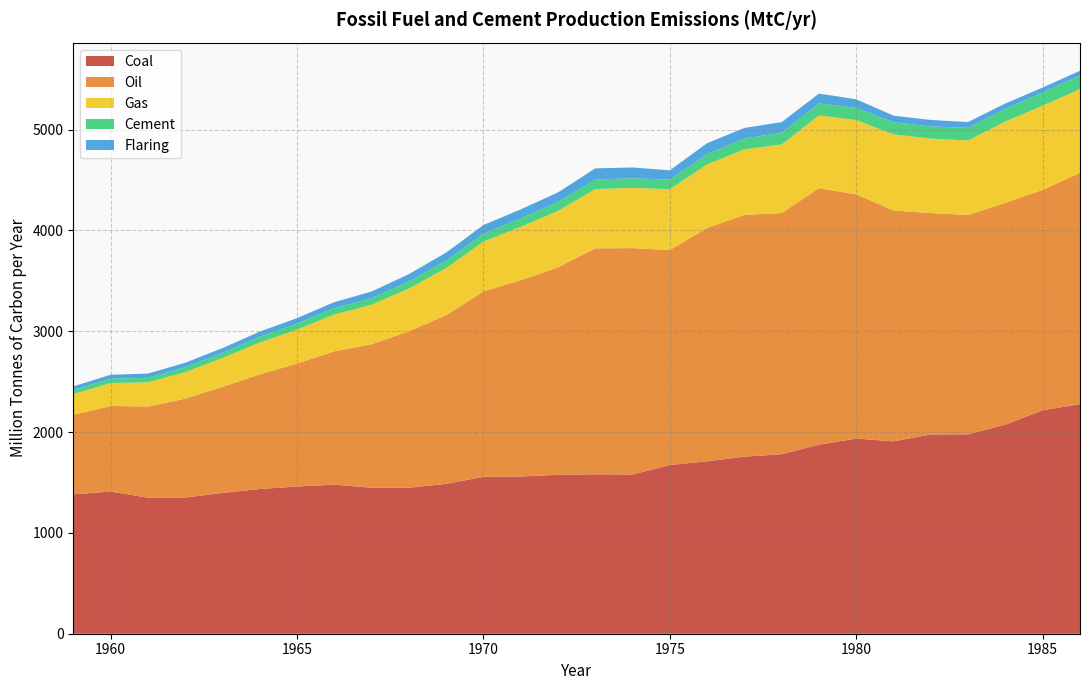

Reading right to left, extract all data points from this chart.

Coal: 1986=2277	1985=2216	1984=2074	1983=1977	1982=1976	1981=1908	1980=1935	1979=1875	1978=1780	1977=1756	1976=1710	1975=1673	1974=1579	1973=1581	1972=1576	1971=1559	1970=1556	1969=1486	1968=1448	1967=1448	1966=1478	1965=1460	1964=1435	1963=1396	1962=1351	1961=1349	1960=1410	1959=1382
Oil: 1986=2293	1985=2186	1984=2199	1983=2176	1982=2196	1981=2289	1980=2422	1979=2544	1978=2392	1977=2398	1976=2314	1975=2132	1974=2245	1973=2241	1972=2057	1971=1947	1970=1839	1969=1673	1968=1551	1967=1423	1966=1323	1965=1219	1964=1137	1963=1052	1962=980	1961=904	1960=849	1959=789
Gas: 1986=830	1985=835	1984=807	1983=739	1982=738	1981=755	1980=737	1979=721	1978=680	1977=650	1976=630	1975=604	1974=597	1973=588	1972=560	1971=530	1970=493	1969=467	1968=424	1967=392	1966=364	1965=337	1964=316	1963=286	1962=263	1961=240	1960=227	1959=206
Cement: 1986=137	1985=131	1984=128	1983=125	1982=121	1981=121	1980=120	1979=119	1978=116	1977=108	1976=103	1975=95	1974=96	1973=95	1972=89	1971=84	1970=78	1969=74	1968=70	1967=65	1966=63	1965=59	1964=57	1963=51	1962=49	1961=45	1960=43	1959=40
Flaring: 1986=46	1985=49	1984=51	1983=58	1982=64	1981=65	1980=86	1979=98	1978=106	1977=104	1976=108	1975=92	1974=107	1973=110	1972=95	1971=88	1970=87	1969=80	1968=73	1967=66	1966=60	1965=55	1964=51	1963=47	1962=44	1961=42	1960=39	1959=36